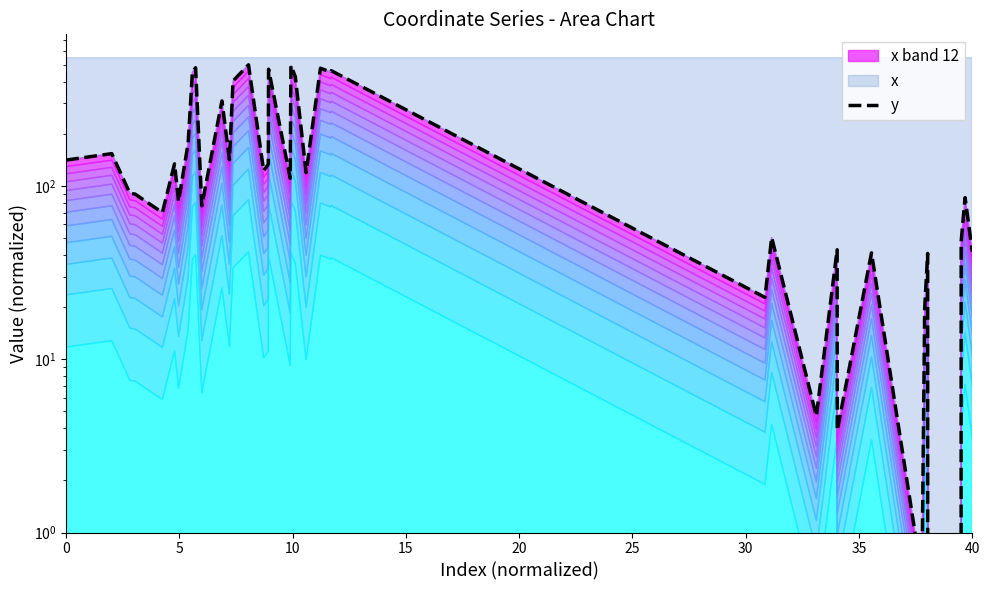

What is the greatest value displayed?

500.0